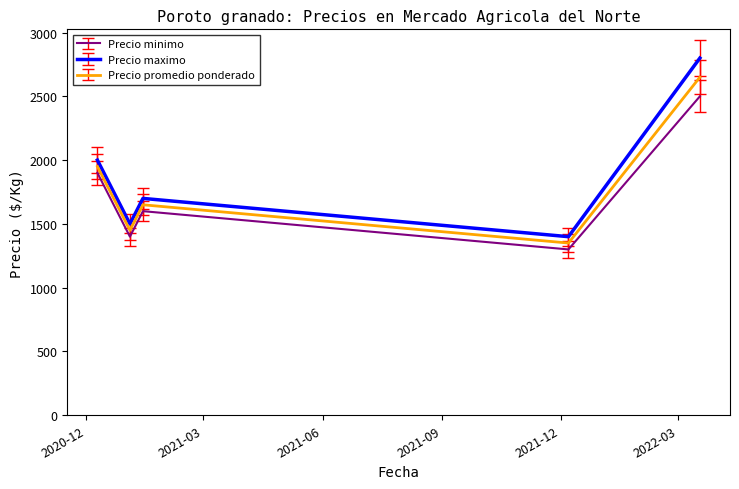

List the series in order of their peak value, highest first.

Precio maximo, Precio promedio ponderado, Precio minimo